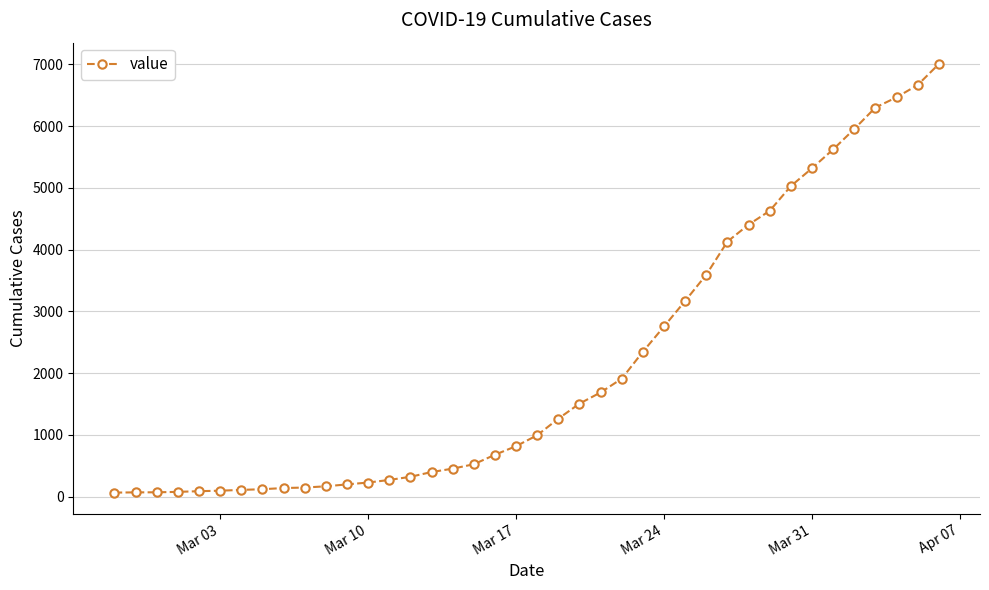

What is the value of the 7th point from the left?

108